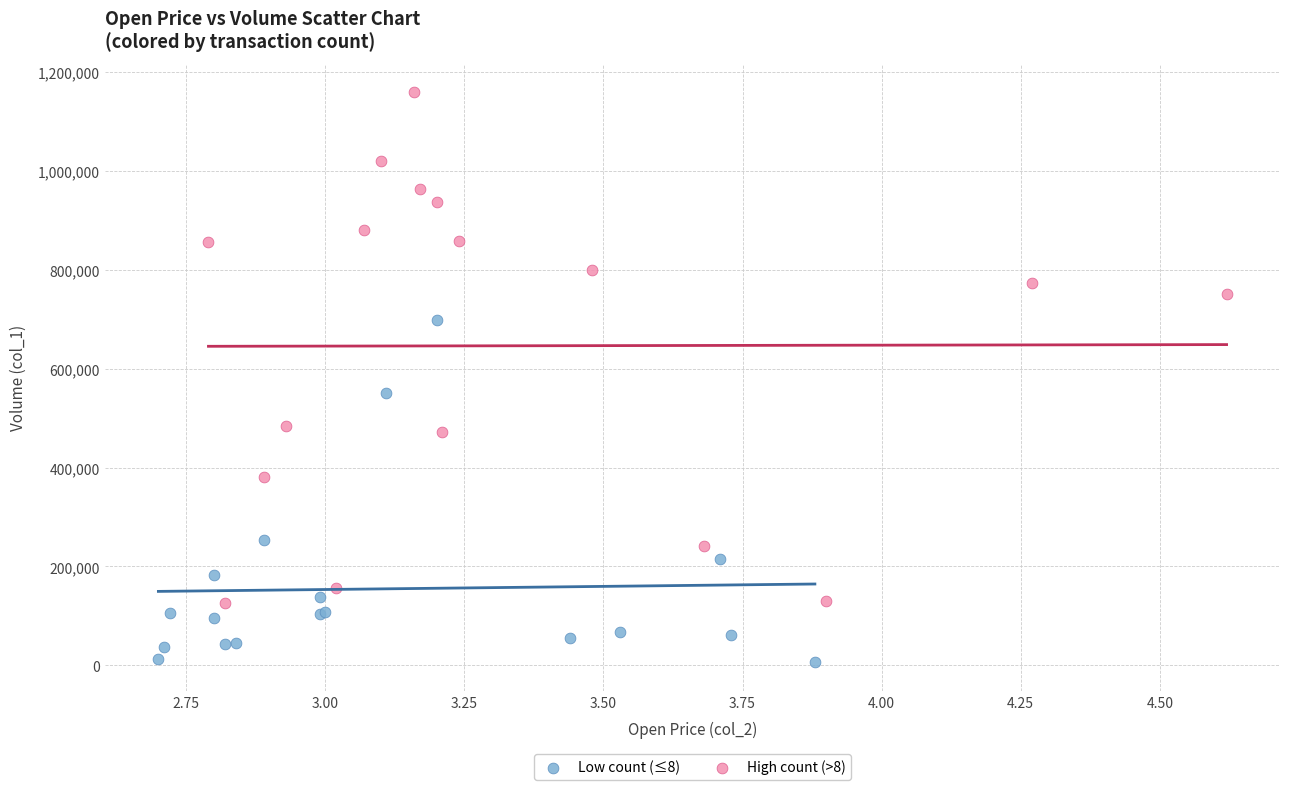

Which series contains the highest Y value?

High count (>8)